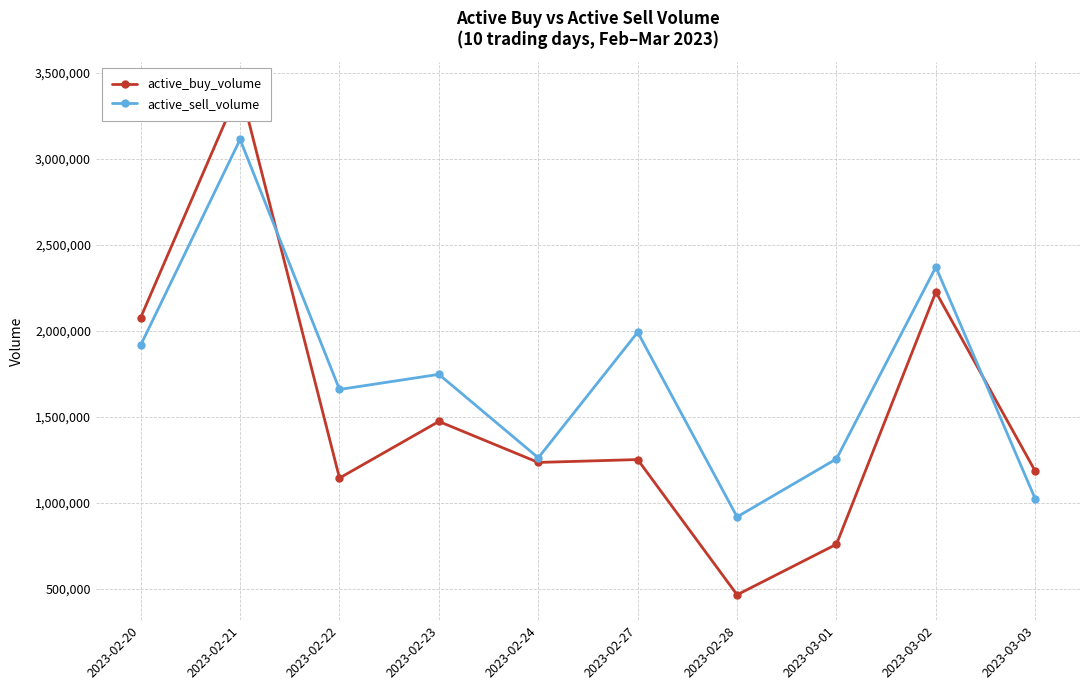

How many values in the active_sell_volume series are below 1747865?

5